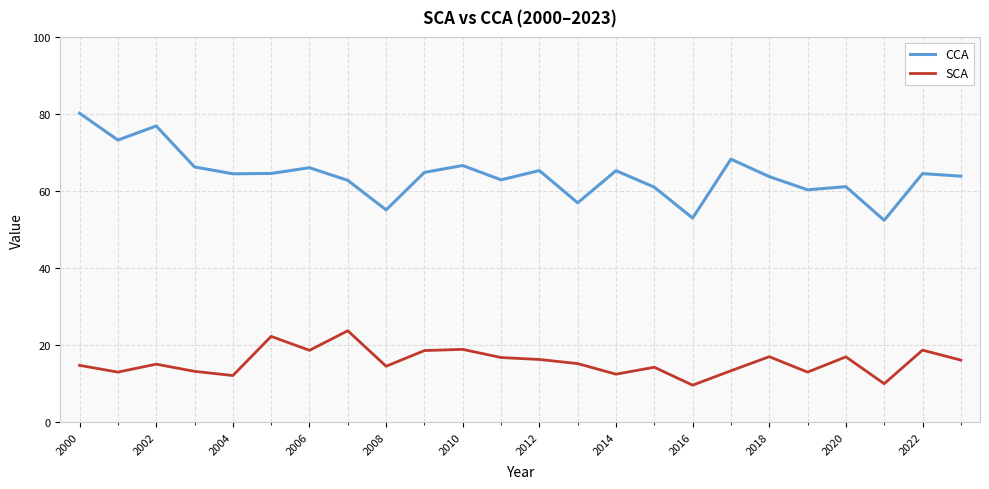

True or false: CCA and SCA cross at least once.

False